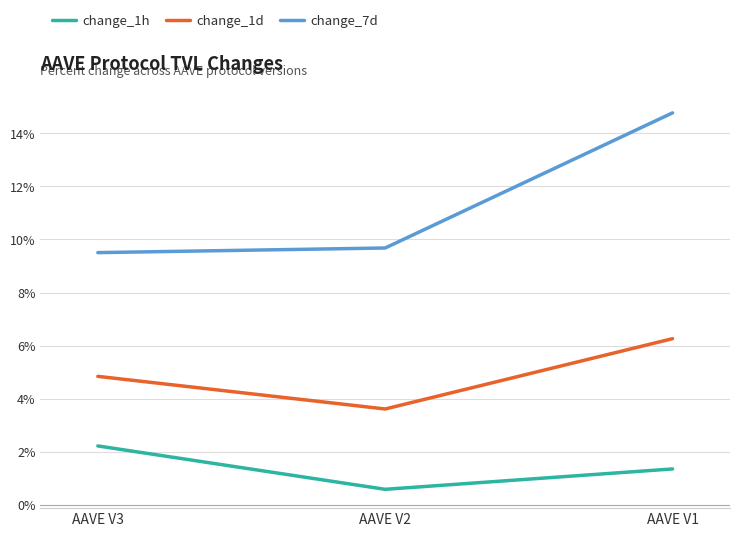

Does the chart display data point markers on the line(s)?

No